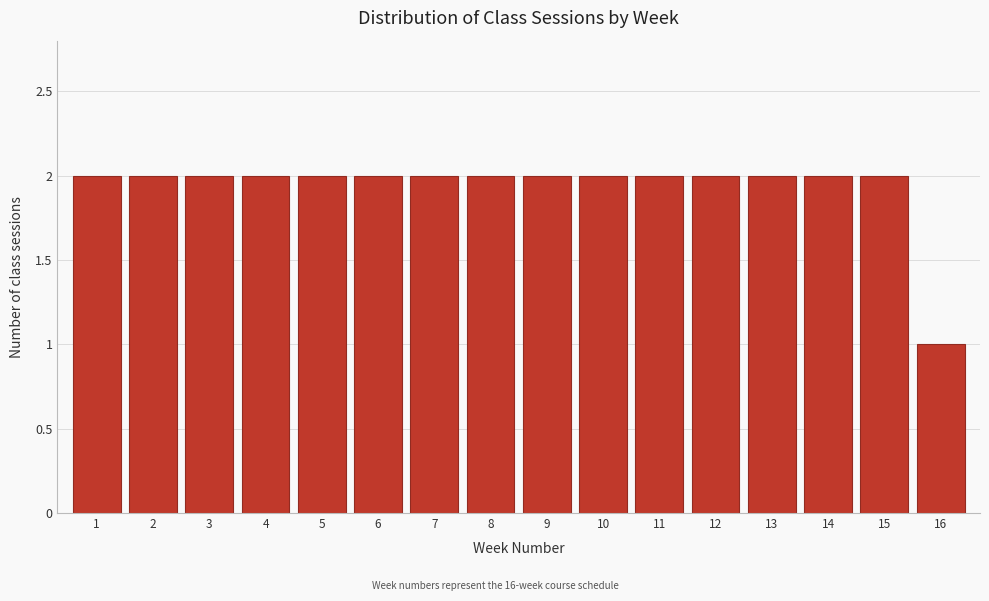

Reading left to right, extract all data points from this chart.

1=2	2=2	3=2	4=2	5=2	6=2	7=2	8=2	9=2	10=2	11=2	12=2	13=2	14=2	15=2	16=1